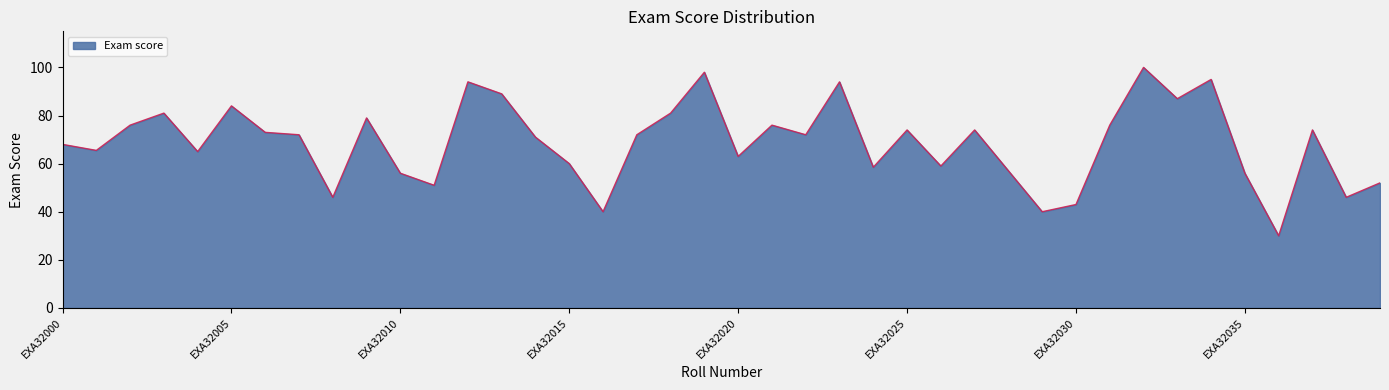

What is the difference between the maximum and minimum values?

70.0